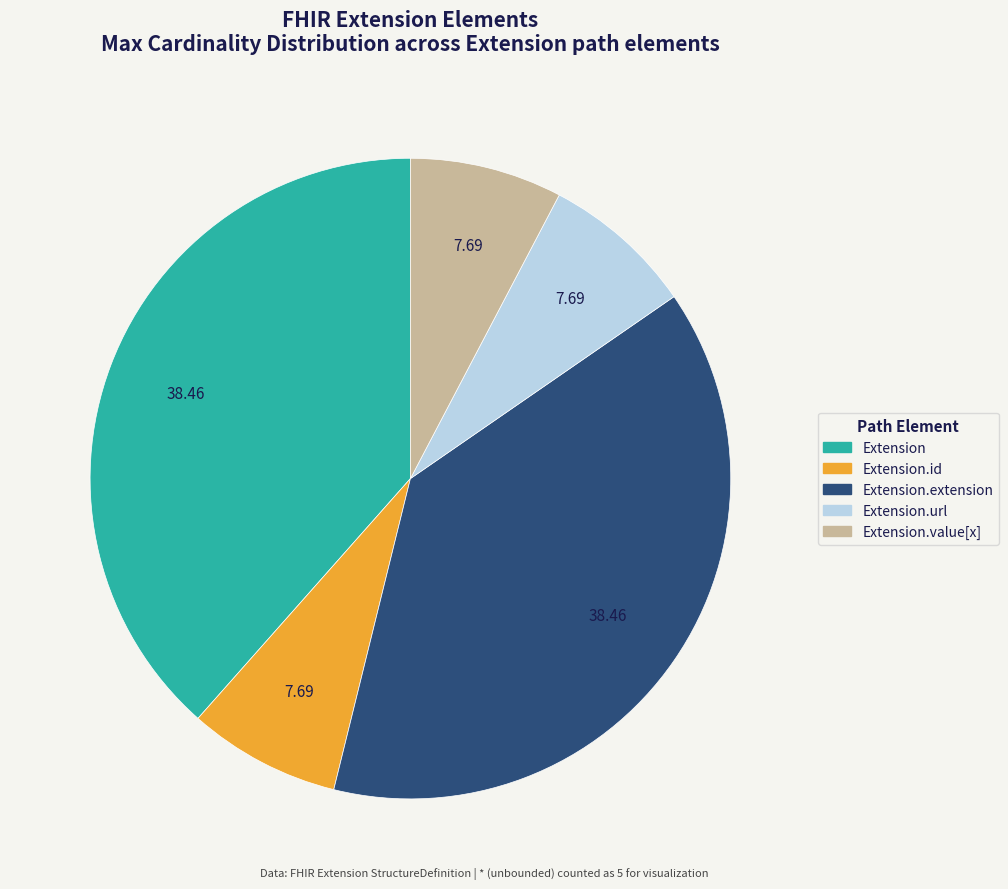

Does any single category account for the majority?

No